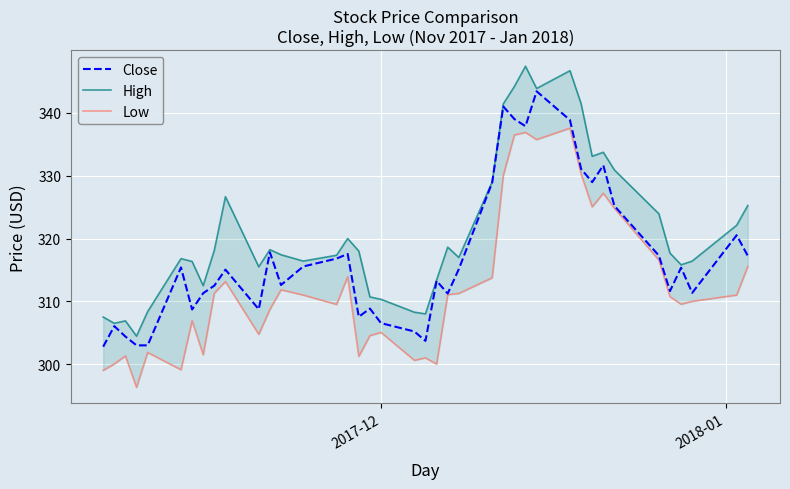

What is the minimum value shown in the chart?

296.3